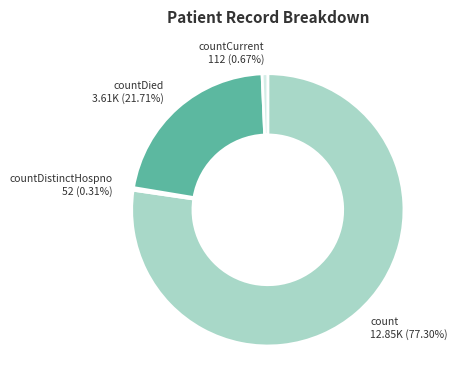

What is the total percentage of countDied and count?

99.0%